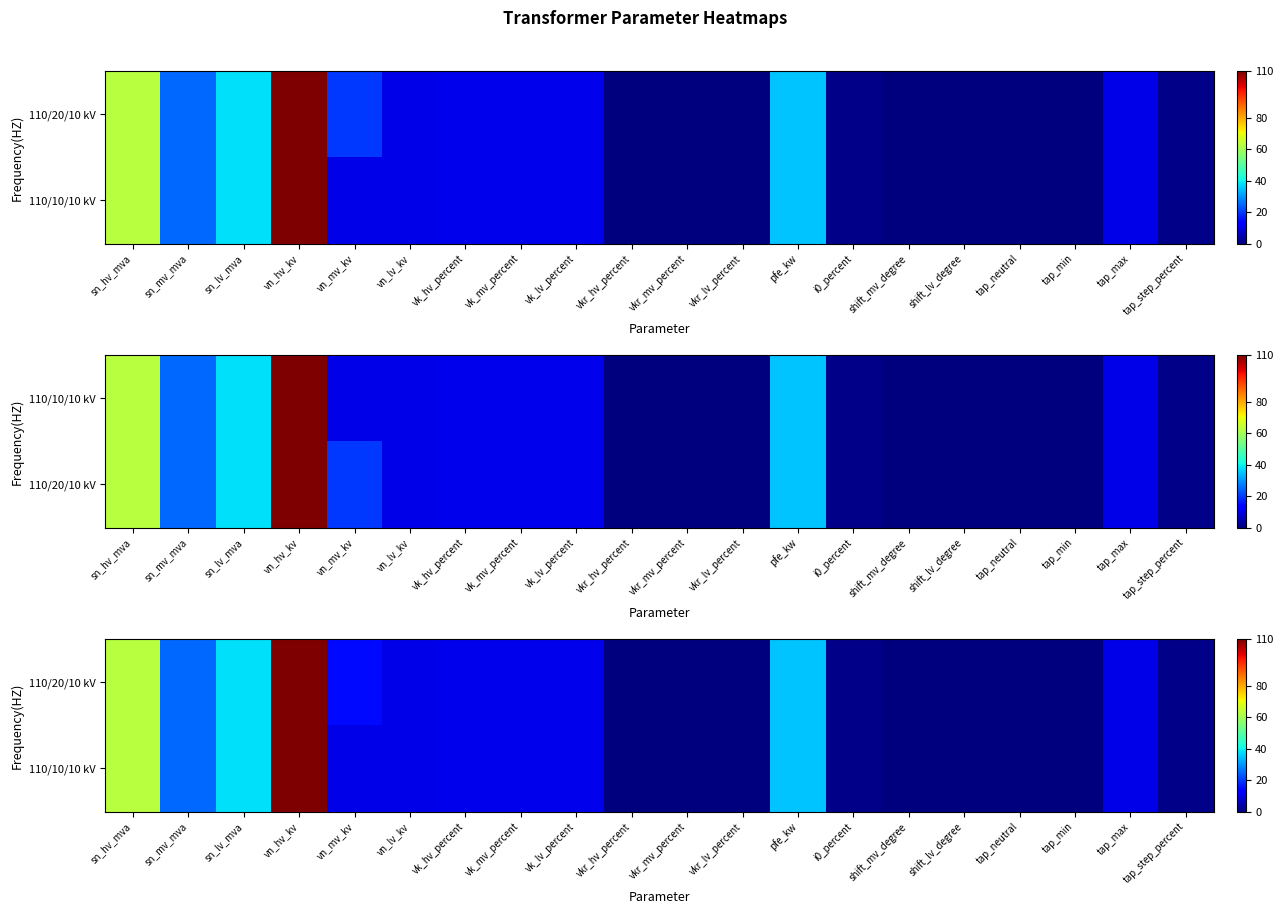

At vn_hv_kv, list the series in order from largest to smallest.

110/20/10 kV, 110/10/10 kV